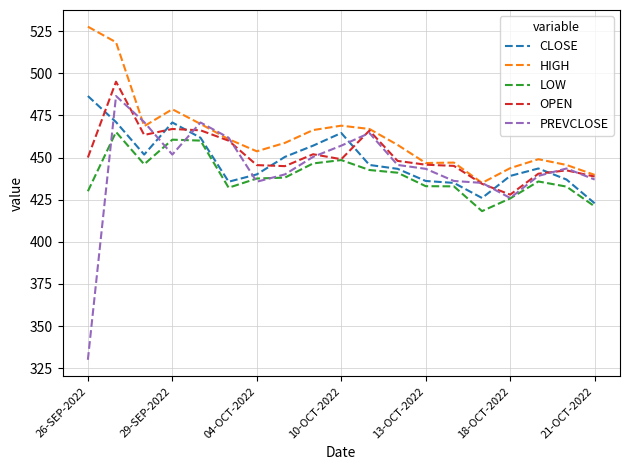

What are all the series names shown in the legend?

CLOSE, HIGH, LOW, OPEN, PREVCLOSE